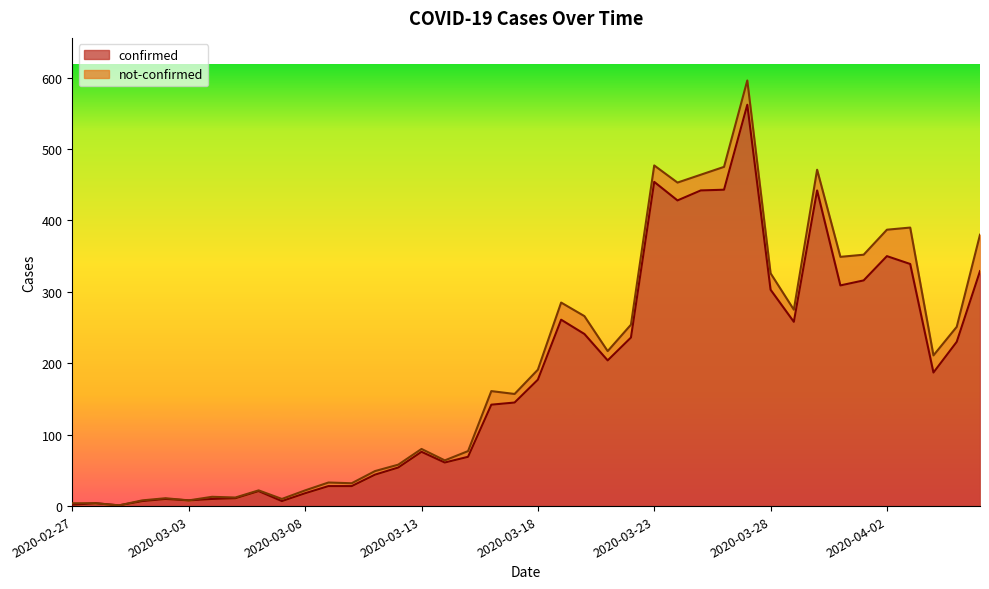

What is the value of the 7th point from the left?

10